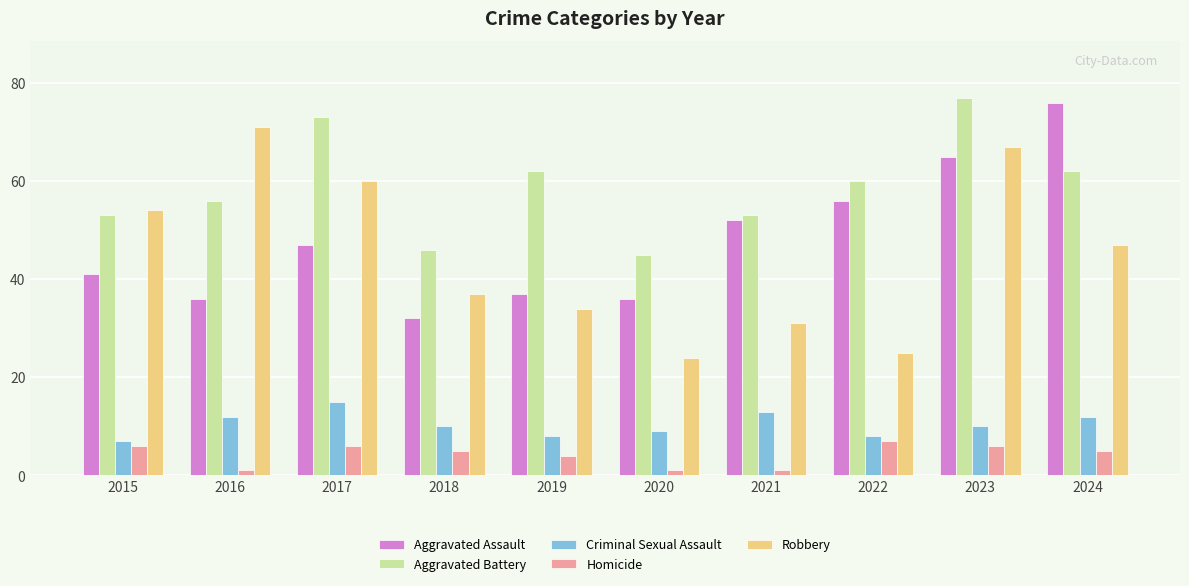

Are the bars grouped side by side (vs. stacked)?

Yes